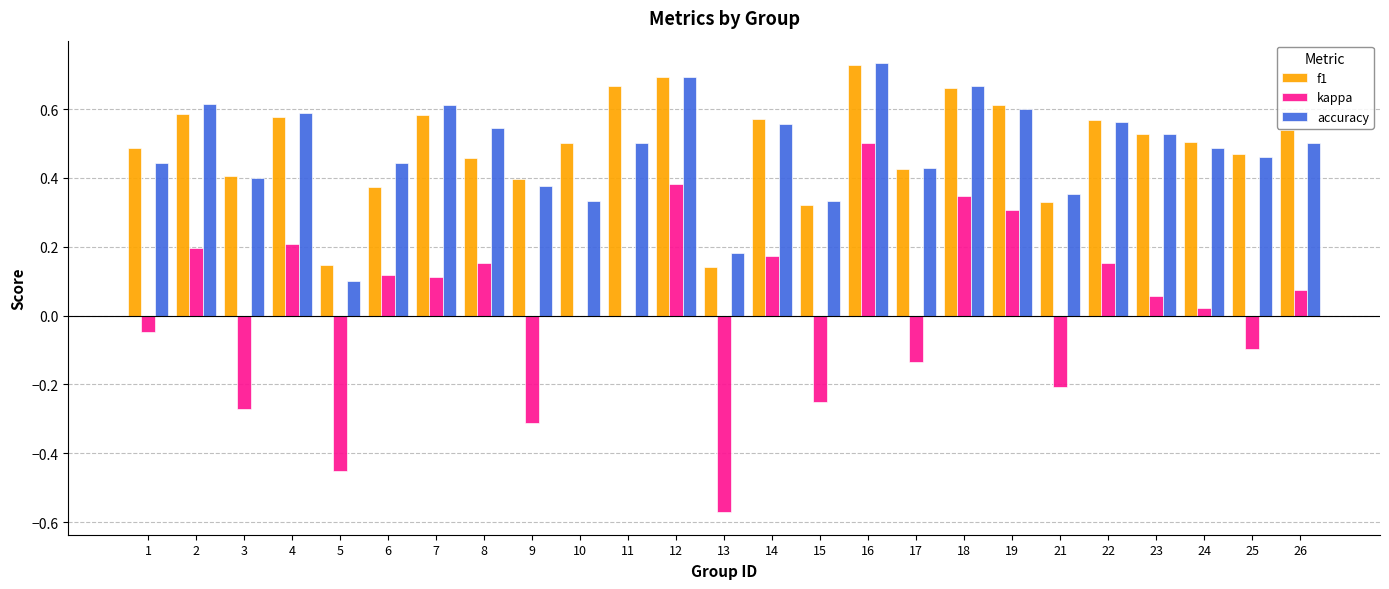

The value of kappa at 8 is 0.2. True or false?

True